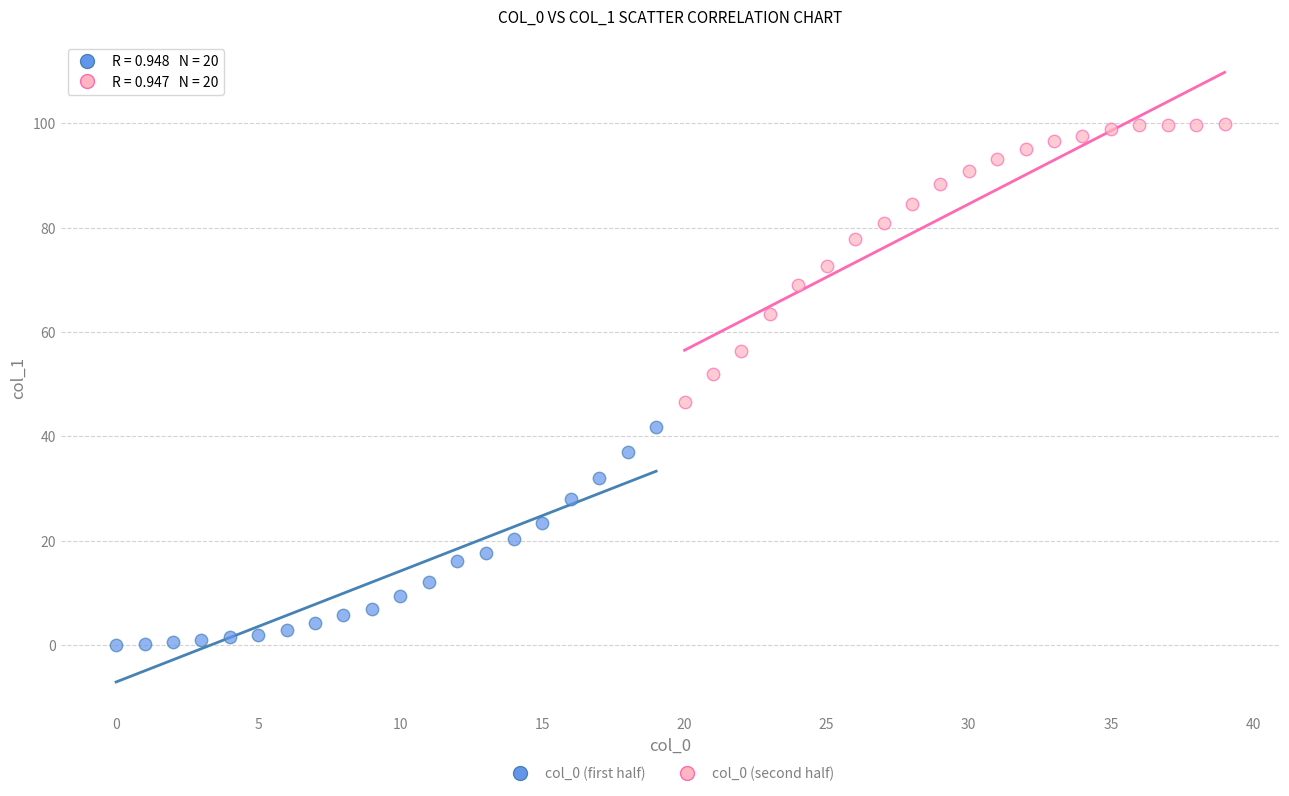

Which series has the largest Y range (max minus min)?

col_0 (second half)